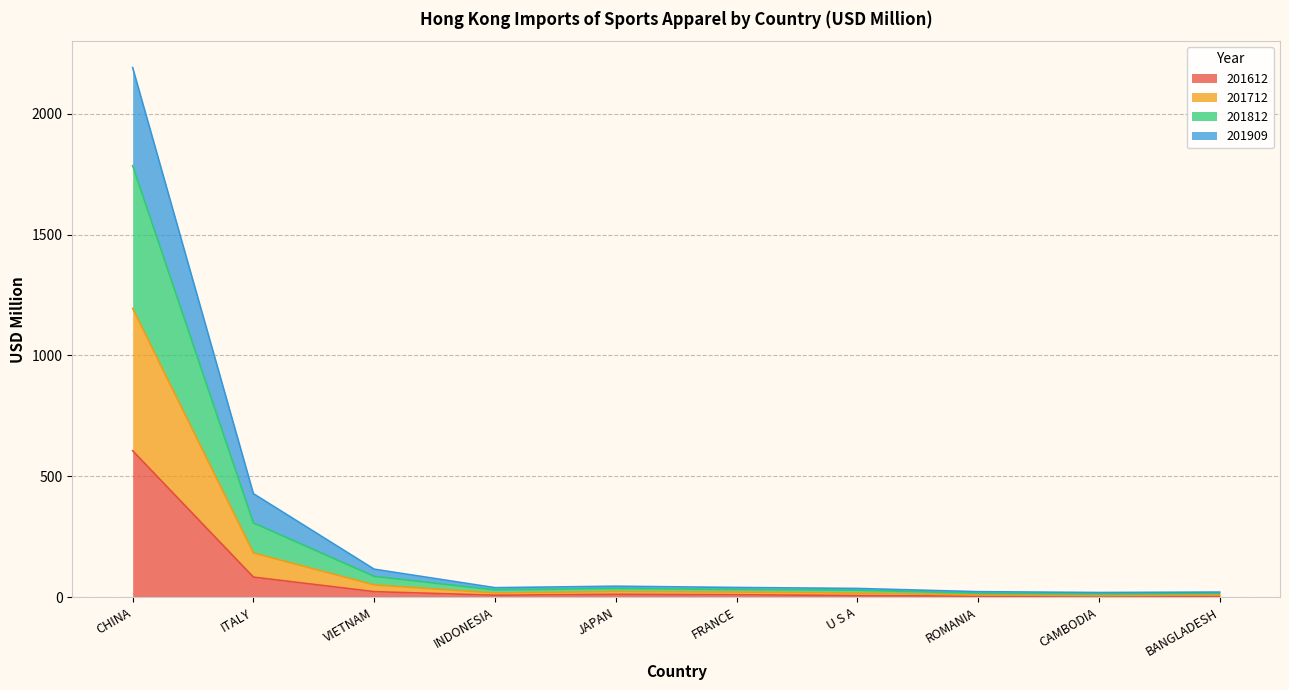

Which category has the highest value in the 201612 series?

CHINA